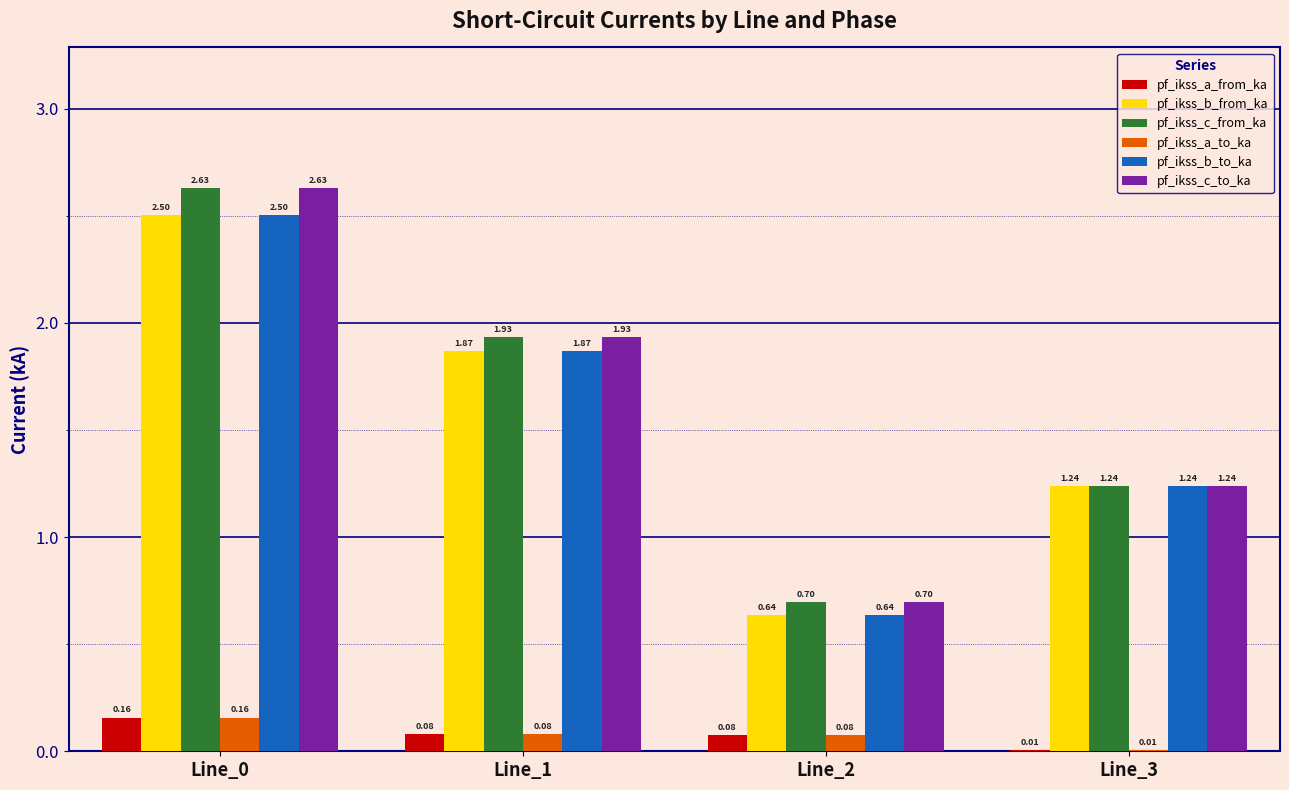

How many categories are shown in the chart?

4